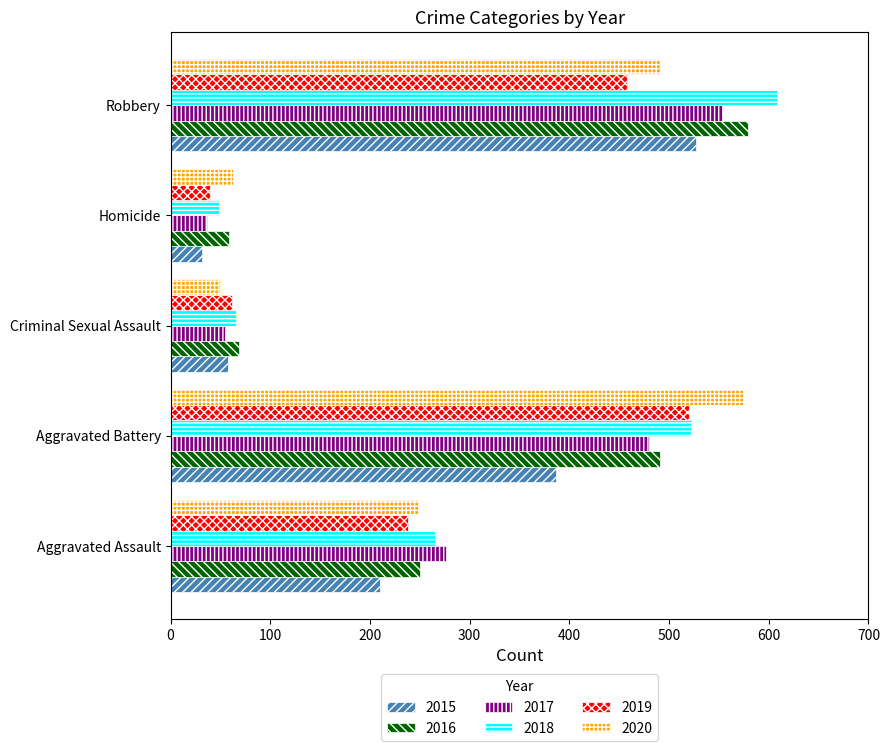

At which category is the sum across all series the highest?

Robbery